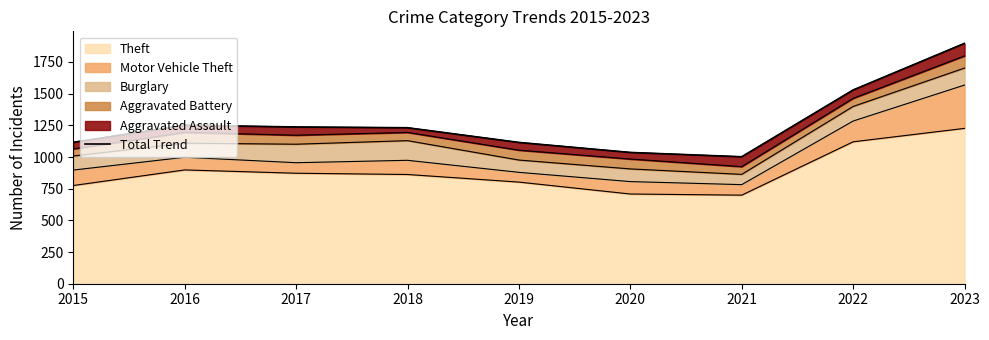

List the labels in order of value, largest first.

2023, 2022, 2016, 2017, 2018, 2015, 2019, 2020, 2021